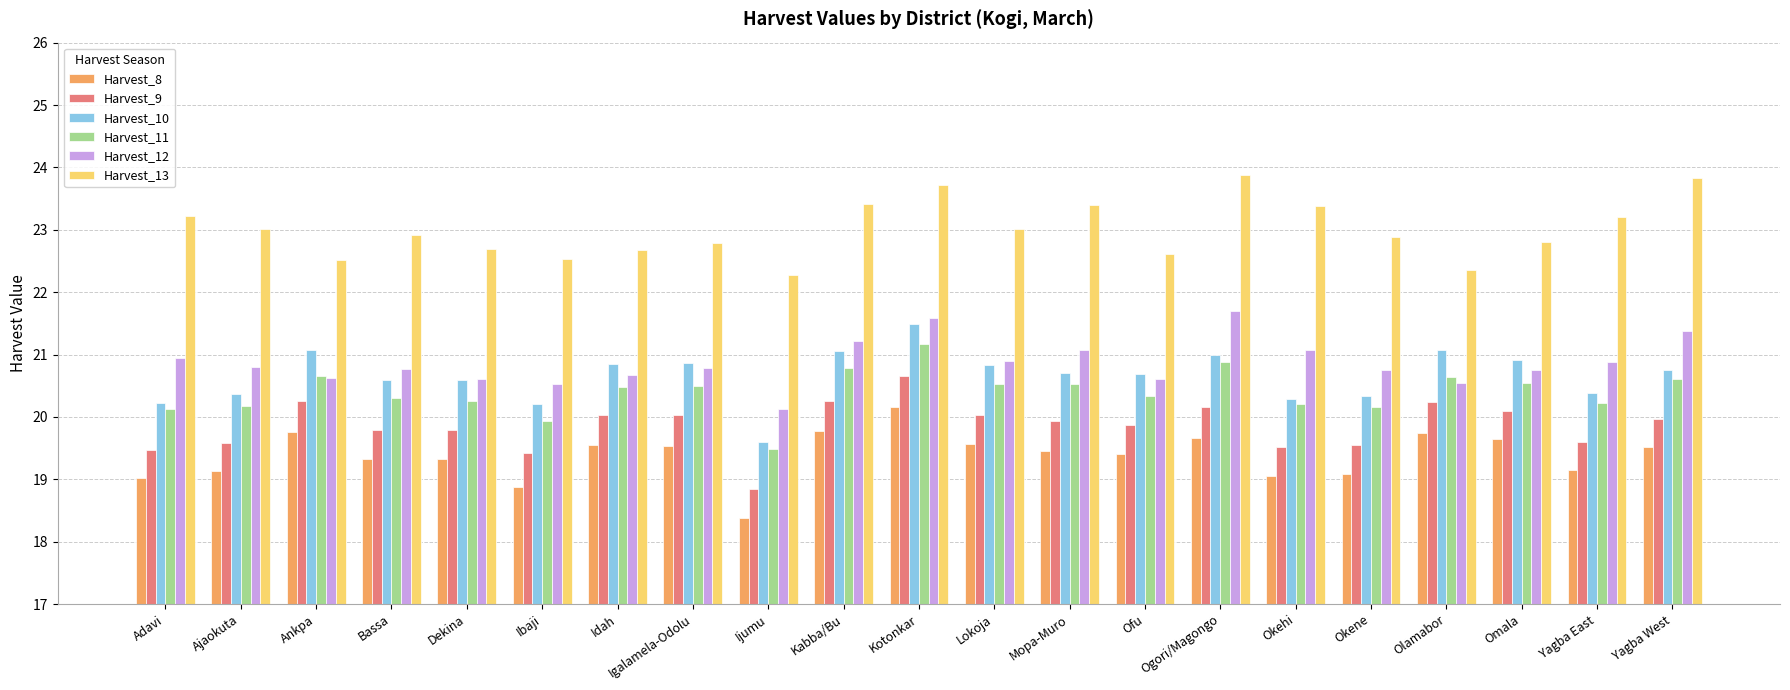

At which label does Harvest_9 first exceed 19?

Adavi